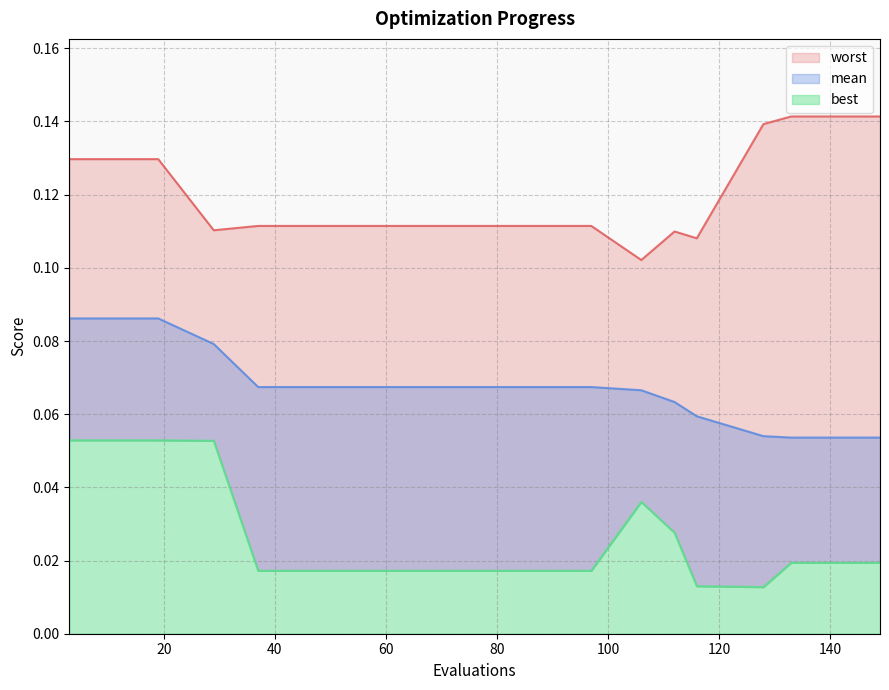

What is the maximum value for worst?

0.1